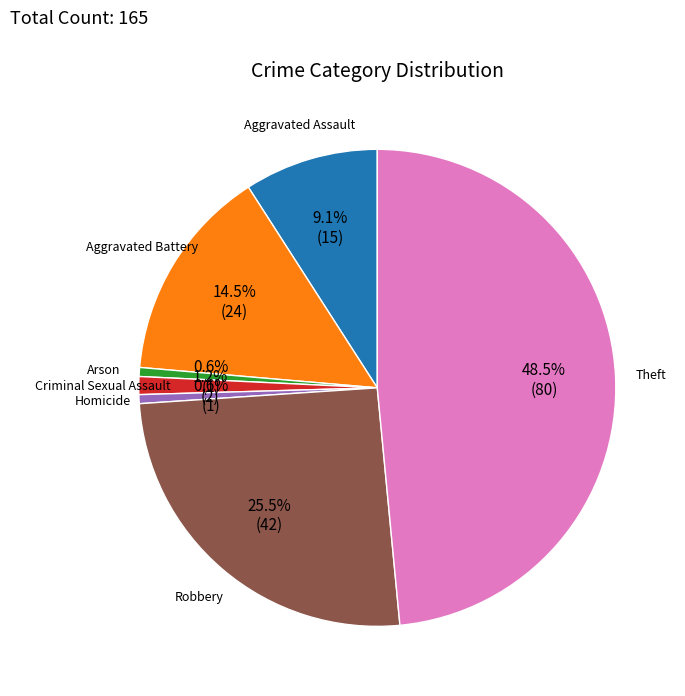

Is there a majority slice in this chart?

No